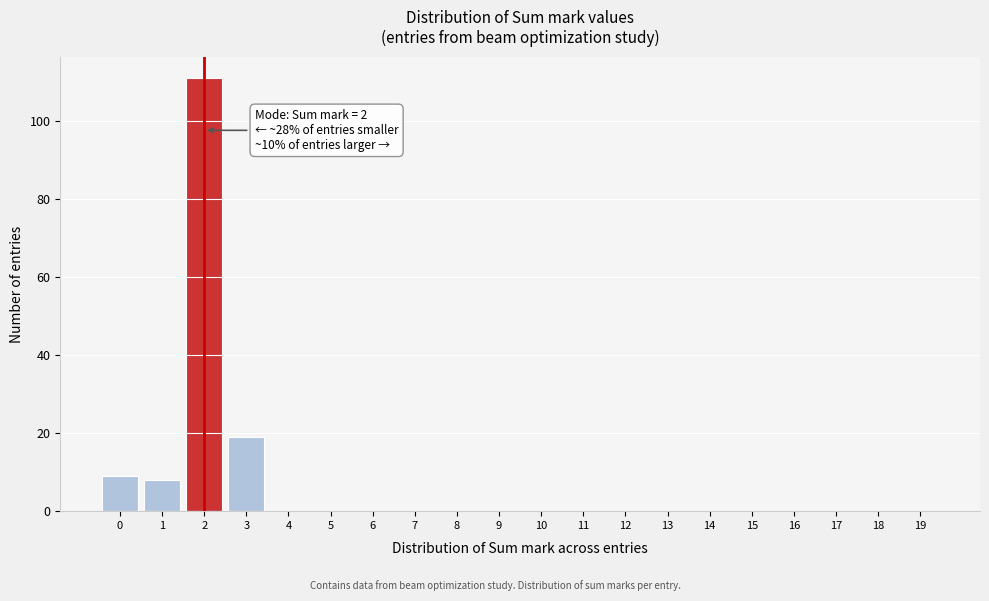

Reading left to right, list all the values displayed in this chart.

0=9	1=8	2=111	3=19	4=0	5=0	6=0	7=0	8=0	9=0	10=0	11=0	12=0	13=0	14=0	15=0	16=0	17=0	18=0	19=0